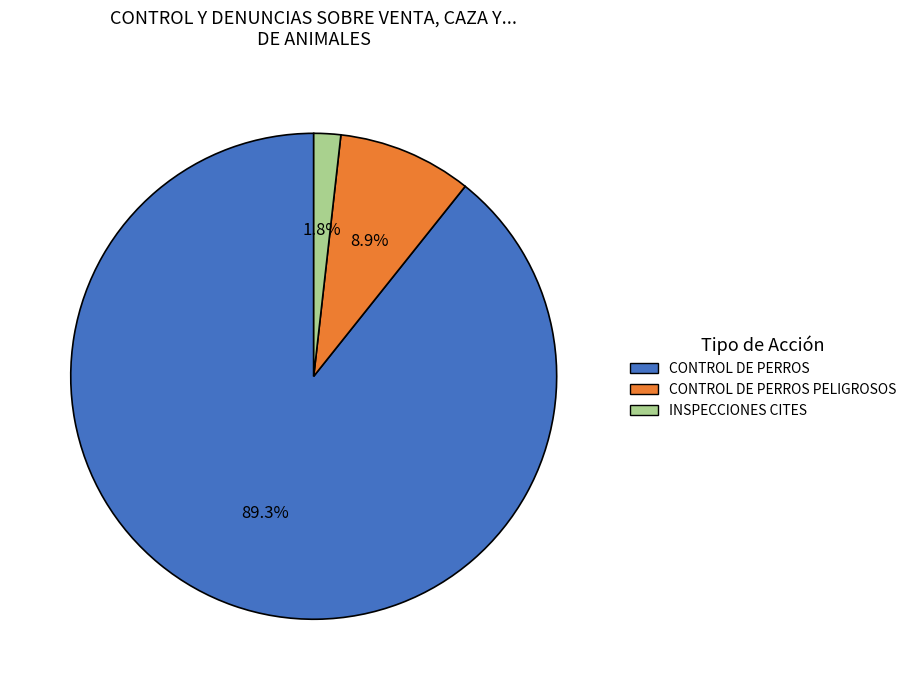

Is there a majority slice in this chart?

Yes